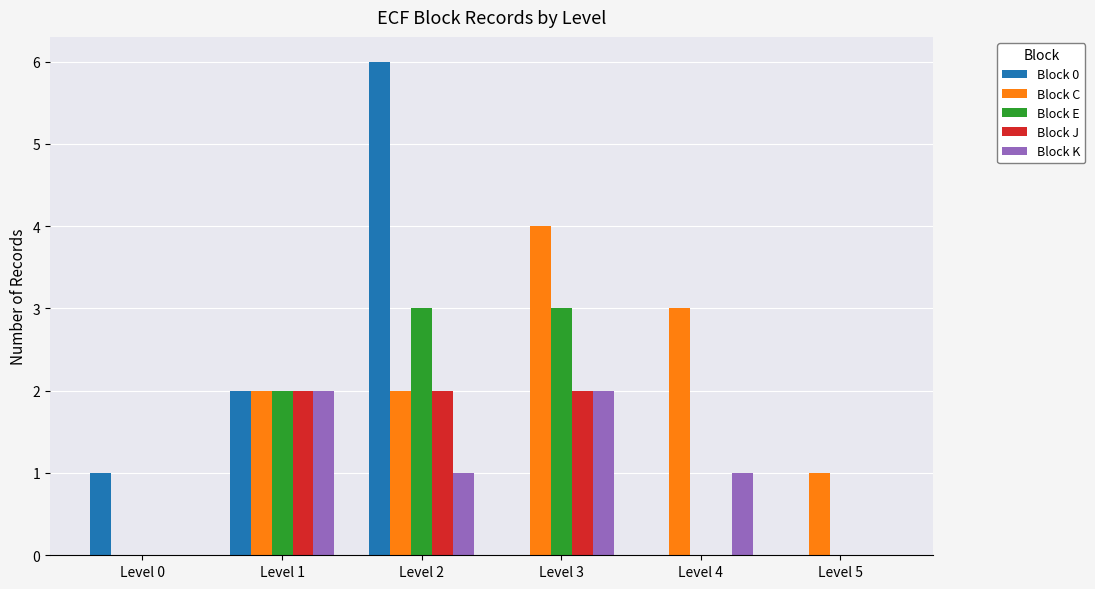

Reading right to left, transcribe all the data shown in this chart.

Block 0: 0	0	0	6	2	1
Block C: 1	3	4	2	2	0
Block E: 0	0	3	3	2	0
Block J: 0	0	2	2	2	0
Block K: 0	1	2	1	2	0